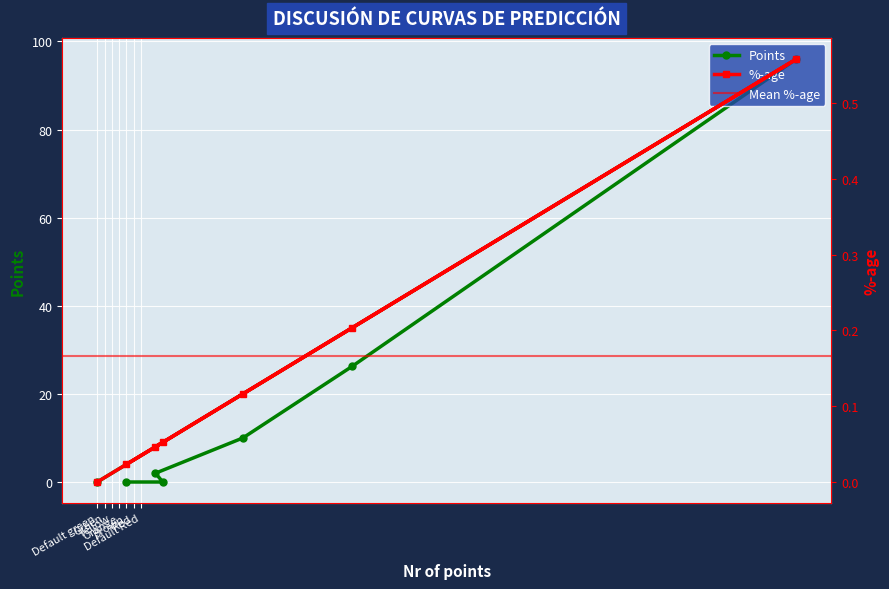

What is the difference between the %-age values at Yellow and Default Red?

0.2